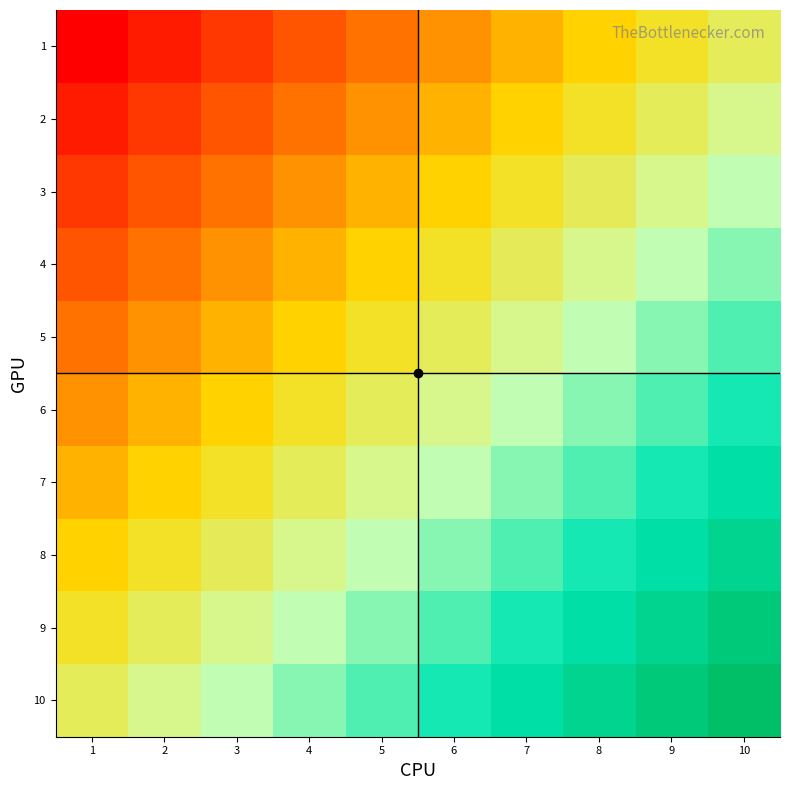

At which category is the sum across all series the highest?

10